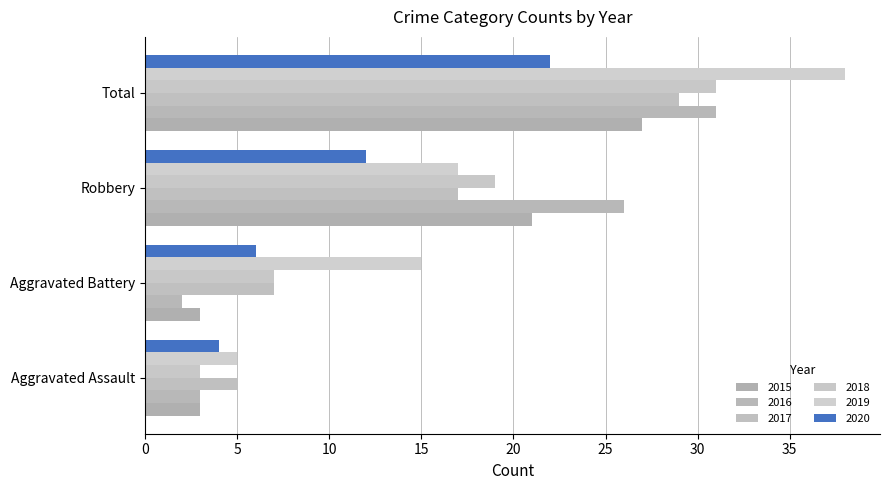

What is the sum of the 2018 values at Aggravated Battery and Total?

38